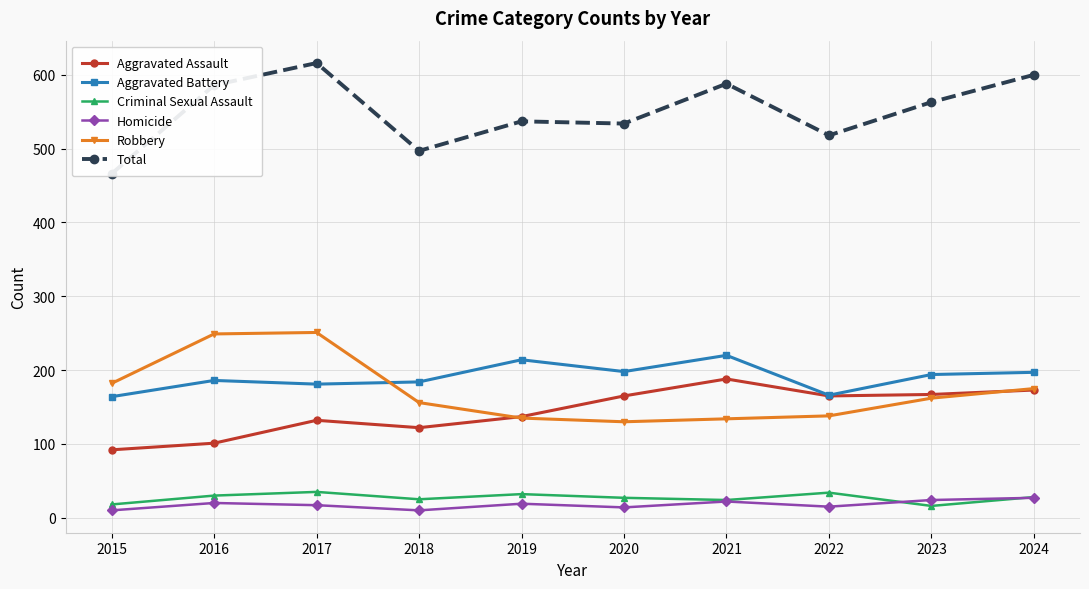

How many data points in Criminal Sexual Assault are less than 28?

5